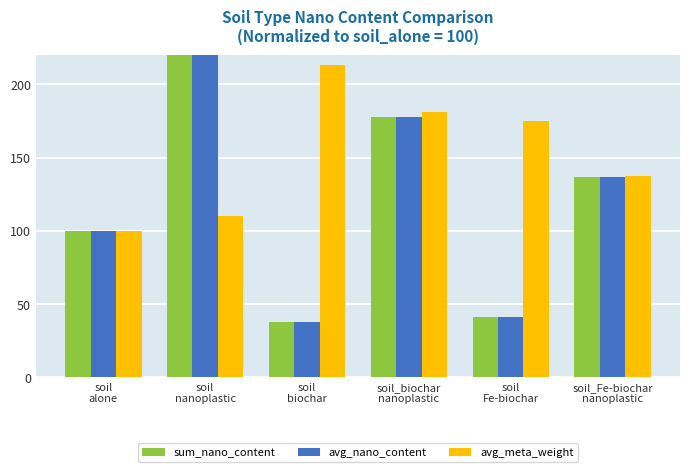

At soil
alone, list the series in order from largest to smallest.

sum_nano_content, avg_nano_content, avg_meta_weight